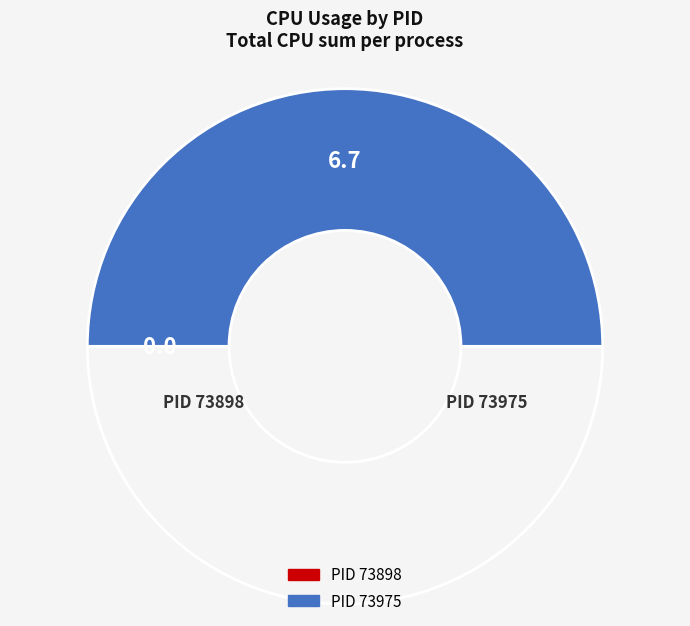

To the nearest percent, what is the difference between the largest and smallest slice percentages?

100%